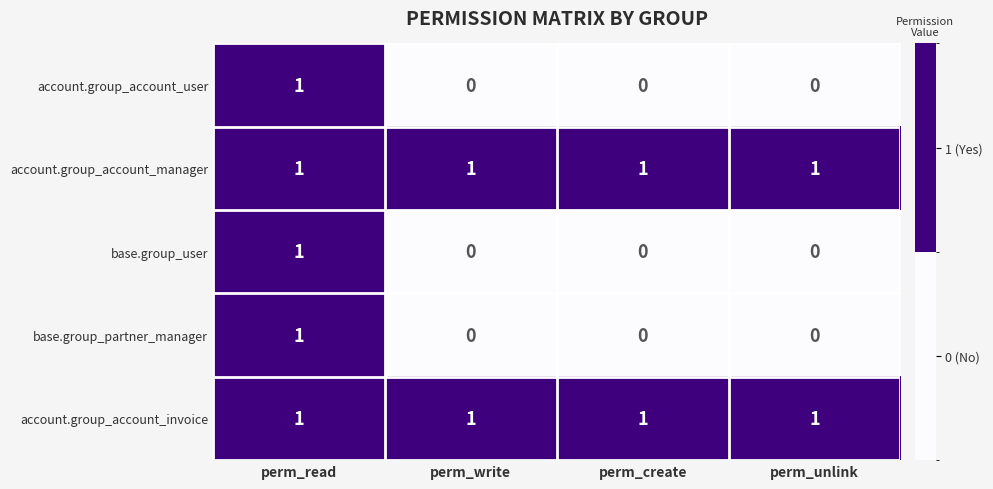

How many distinct data groups are displayed?

5